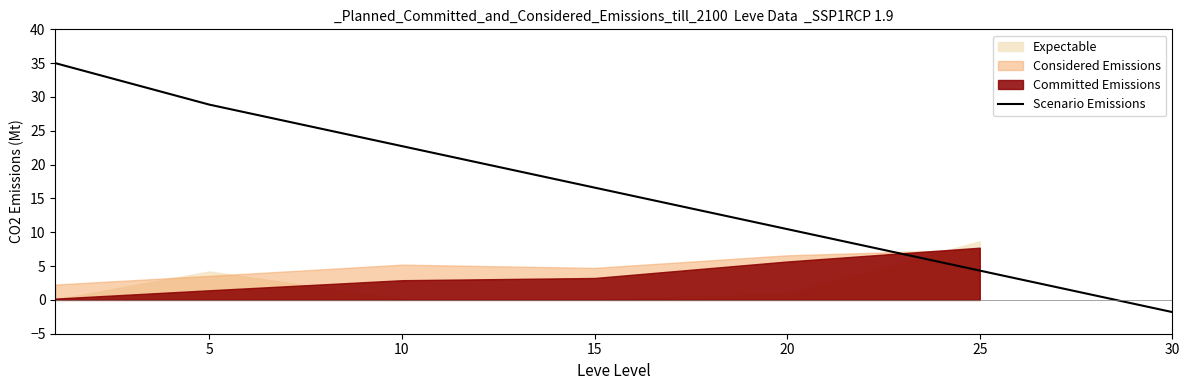

True or false: Scenario Emissions has a value of 22.7 at 10.

True